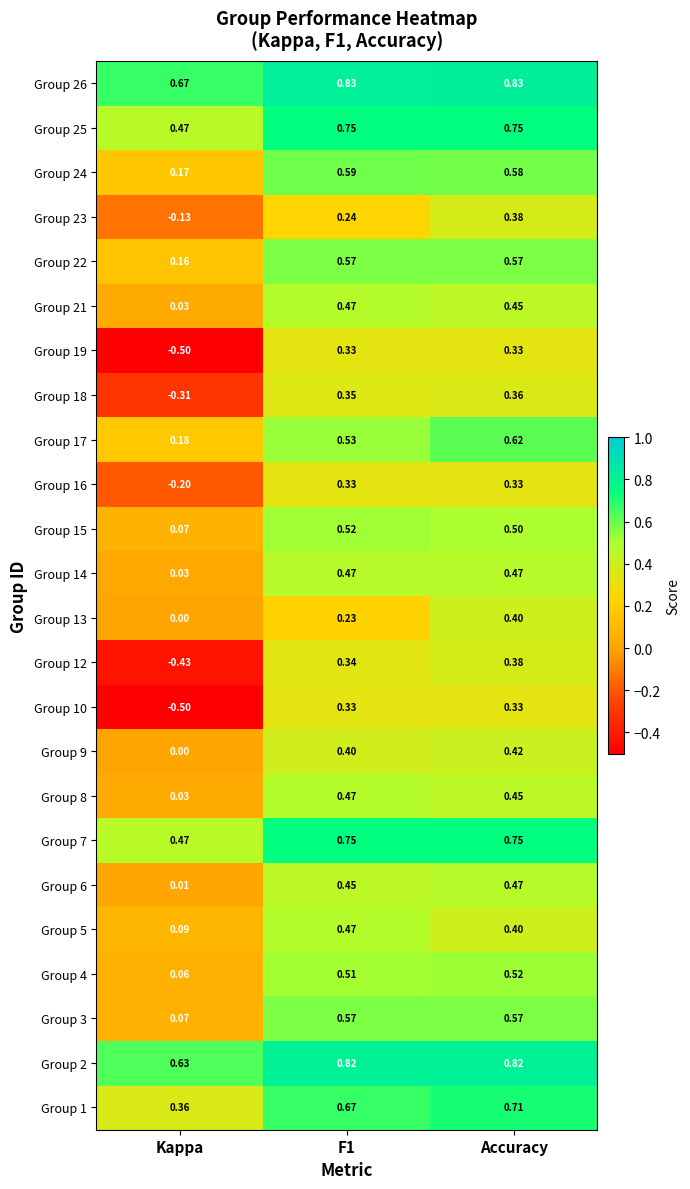

At which label is Group 13 closest to 0?

Kappa